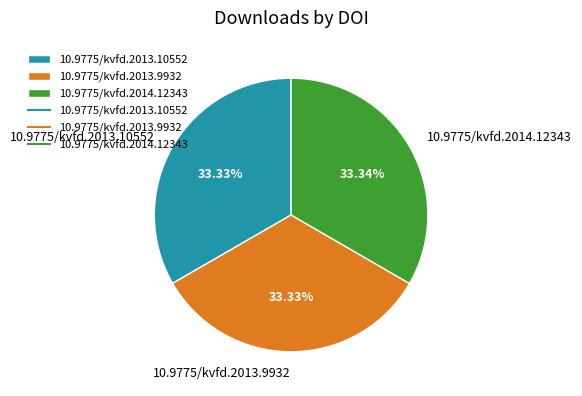

True or false: 10.9775/kvfd.2013.9932 accounts for 33% of the total.

True